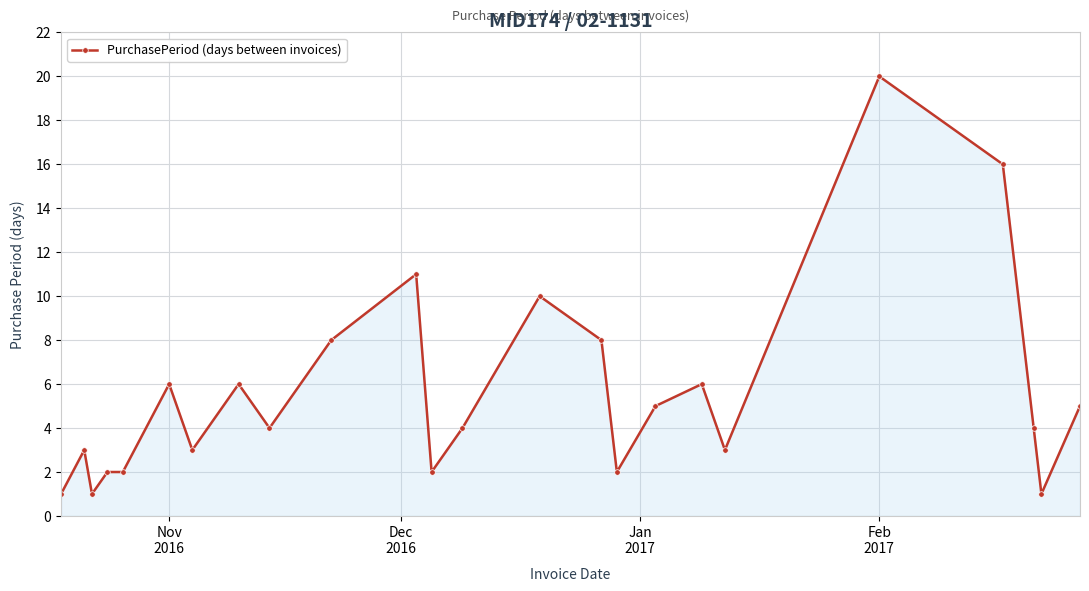

What is the greatest value displayed?

20